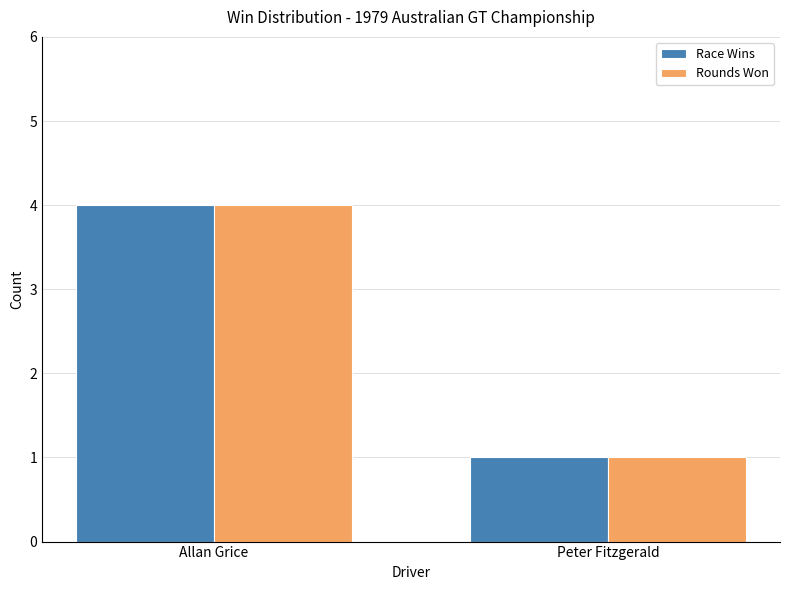

How many data points in Rounds Won are less than 4?

1